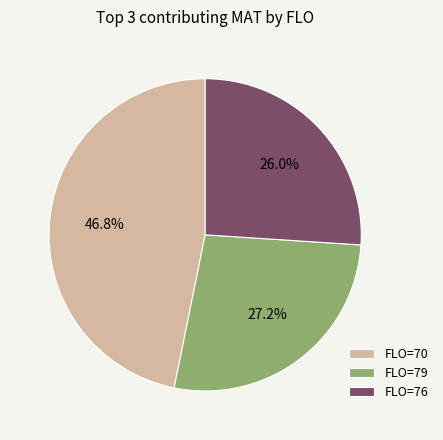

Which category has the smallest portion of the pie?

FLO=76